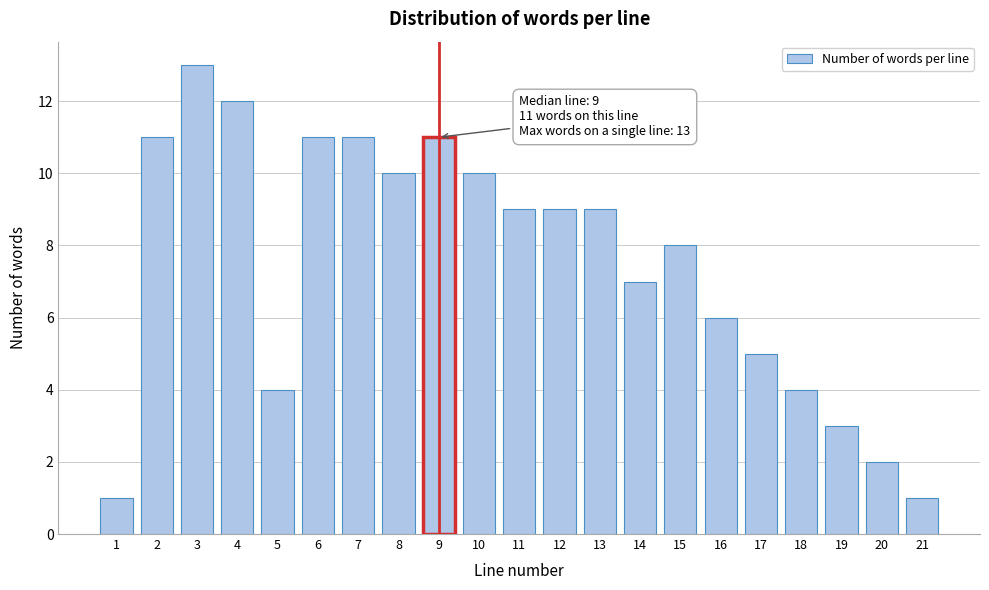

Reading right to left, what are all the values shown in this chart?

1	2	3	4	5	6	8	7	9	9	9	10	11	10	11	11	4	12	13	11	1